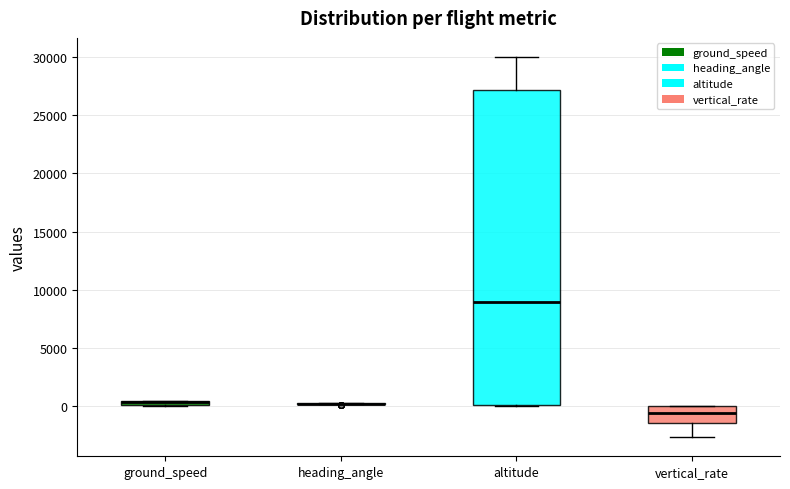

Where does the upper whisker of the box for altitude end on the y-axis? The values are not printed on the chart, so give them approximately, as read against the axis.

30000